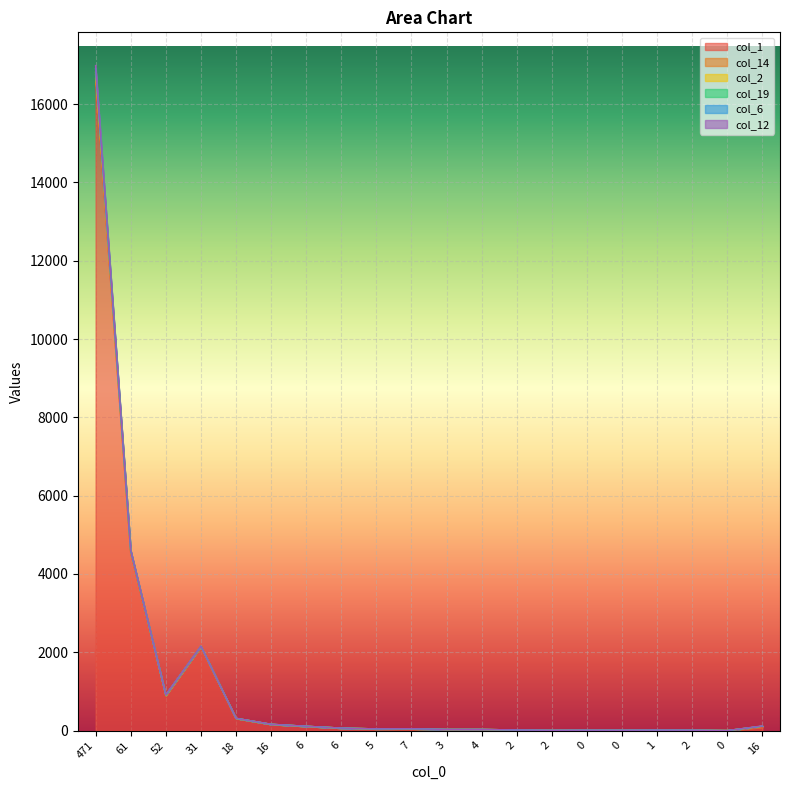

Reading right to left, list all the values displayed in this chart.

col_1: 85	1	10	12	8	10	6	15	29	28	45	42	64	109	158	311	2141	891	4546	16658
col_14: 26	0	0	0	1	0	1	0	1	0	0	1	0	0	1	1	6	8	27	96
col_2: 1	0	0	0	0	0	0	0	0	1	0	0	0	1	2	1	2	6	14	60
col_19: 0	0	0	0	0	0	0	0	0	0	1	0	0	0	0	0	3	2	7	90
col_6: 0	0	0	0	0	0	0	0	0	1	0	0	0	1	0	2	2	3	2	8
col_12: 8	0	0	0	0	0	1	0	0	0	0	0	0	0	1	0	0	3	8	74